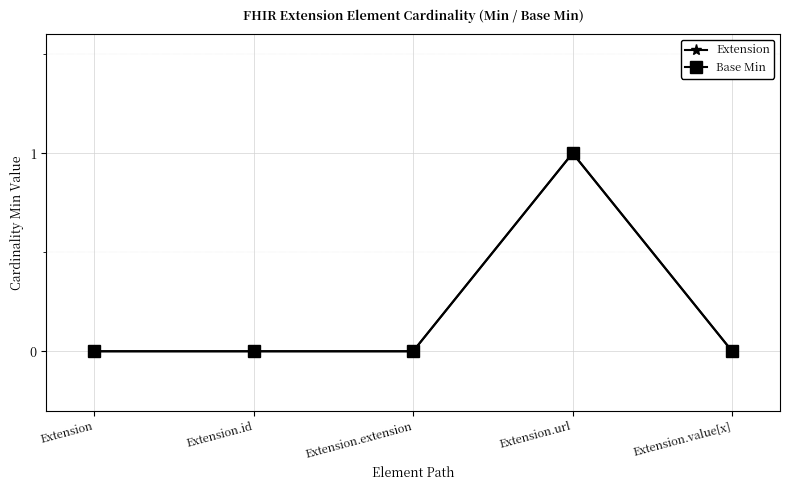

Does the chart have visible grid lines?

Yes